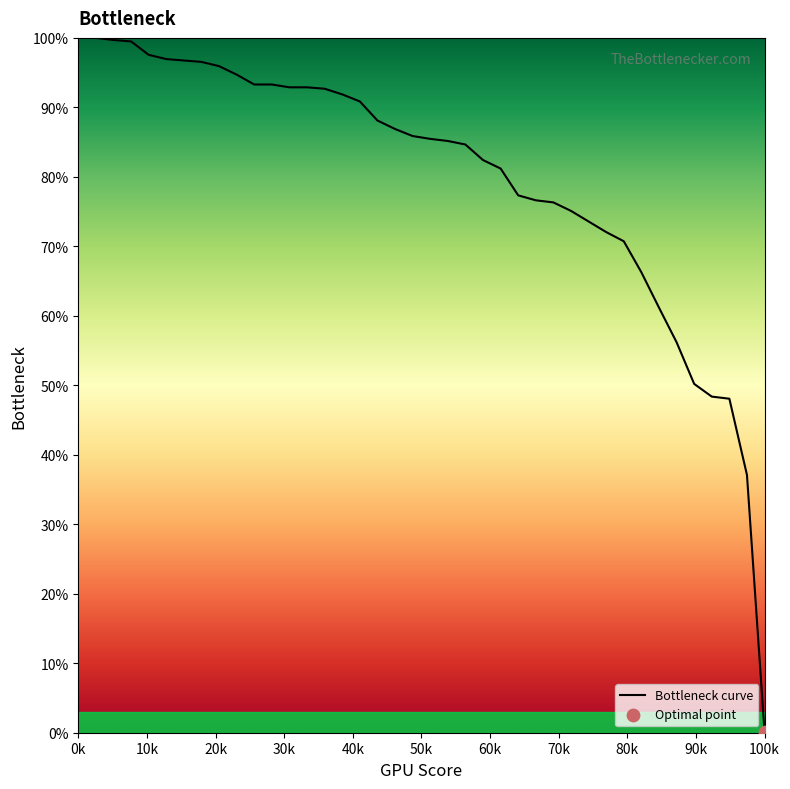

What is the maximum value shown in the chart?

100.0